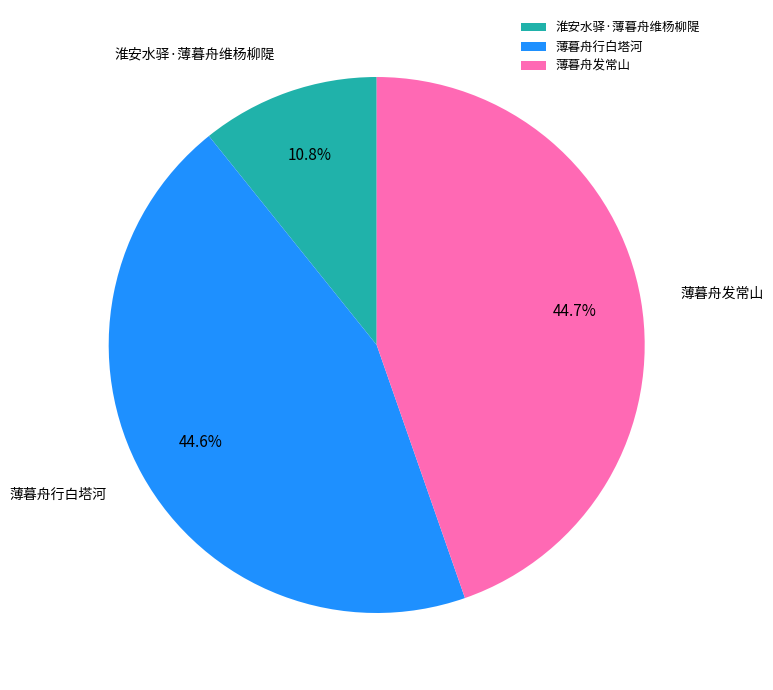

What percentage is the 薄暮舟发常山 slice, to the nearest percent?

45%